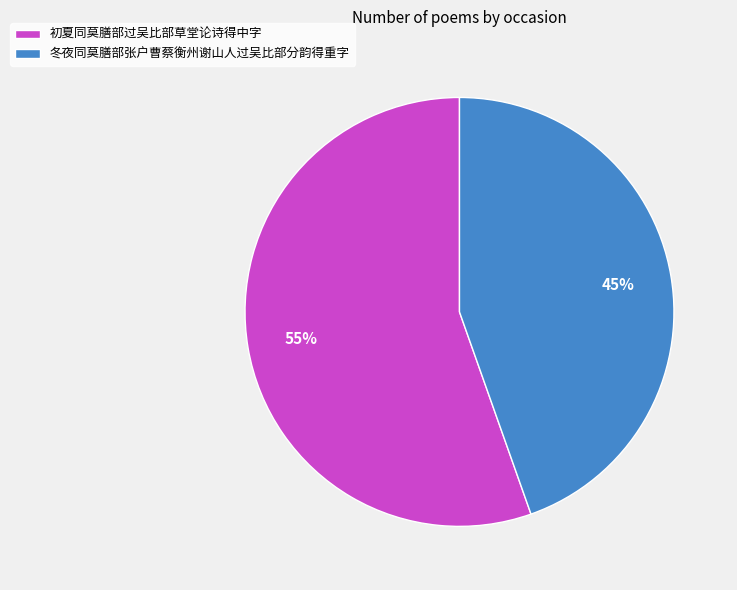

Which has a higher value, 初夏同莫膳部过吴比部草堂论诗得中字 or 冬夜同莫膳部张户曹蔡衡州谢山人过吴比部分韵得重字?

初夏同莫膳部过吴比部草堂论诗得中字